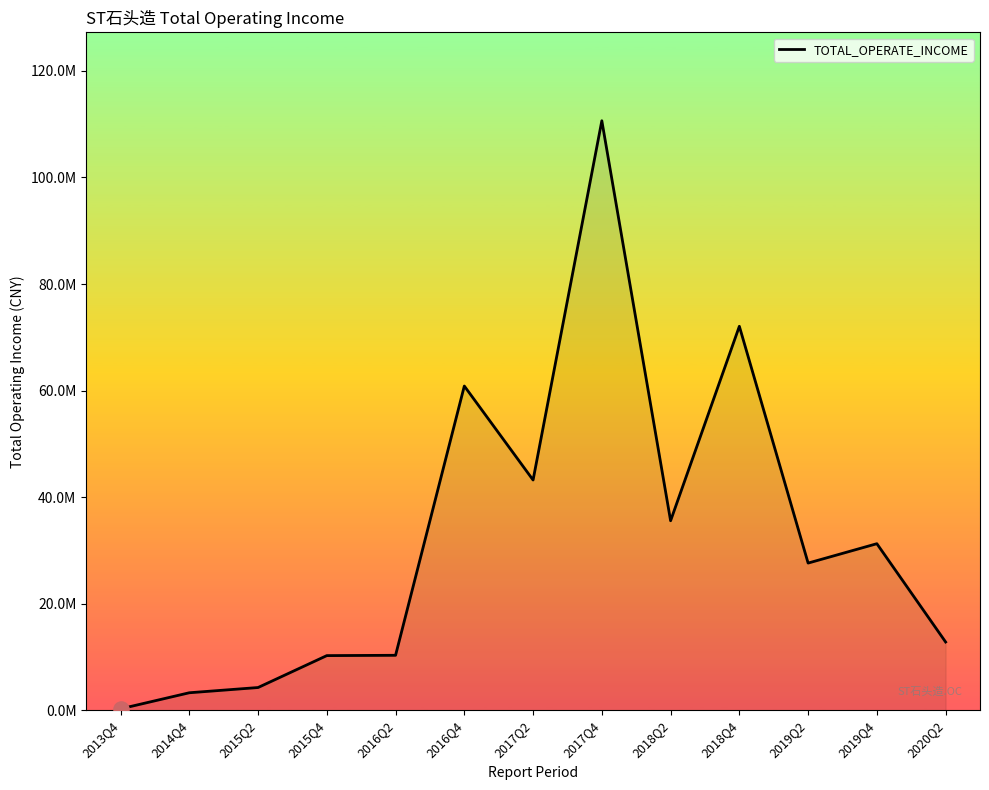

What is the ratio of the value at 2016Q2 to the value at 2013Q4?

39.3